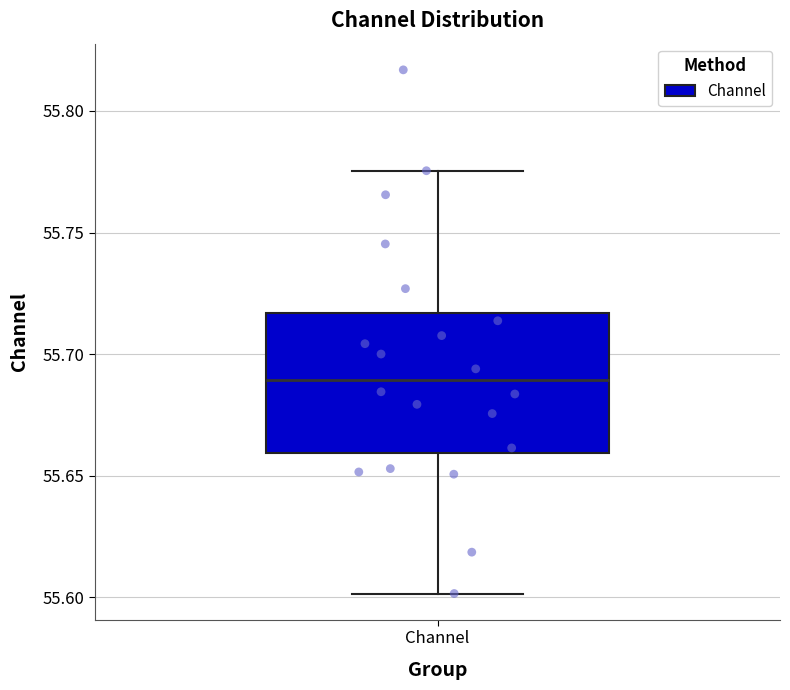

Read this box plot against the y-axis: the position of the median line, the range covered by the box, and the ends of both whiskers. The values are not printed on the chart, so give them approximately, as read against the axis.

median 55.690, box 55.660 to 55.715, whiskers 55.600 to 55.775